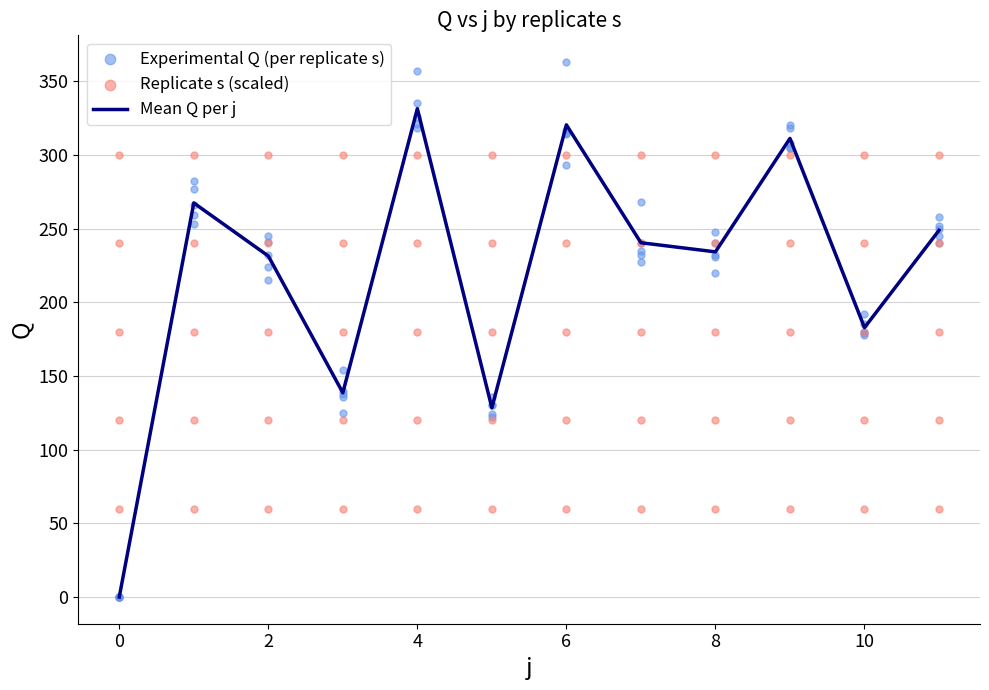

What is the ratio of the value at 8 to the value at 1?

0.9